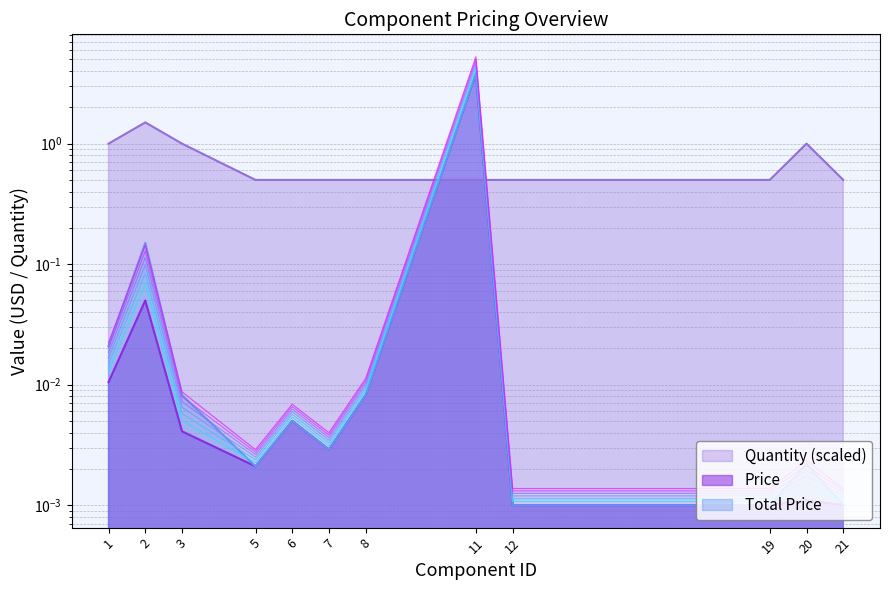

Between 11 and 12, which series saw the biggest shift?

Price